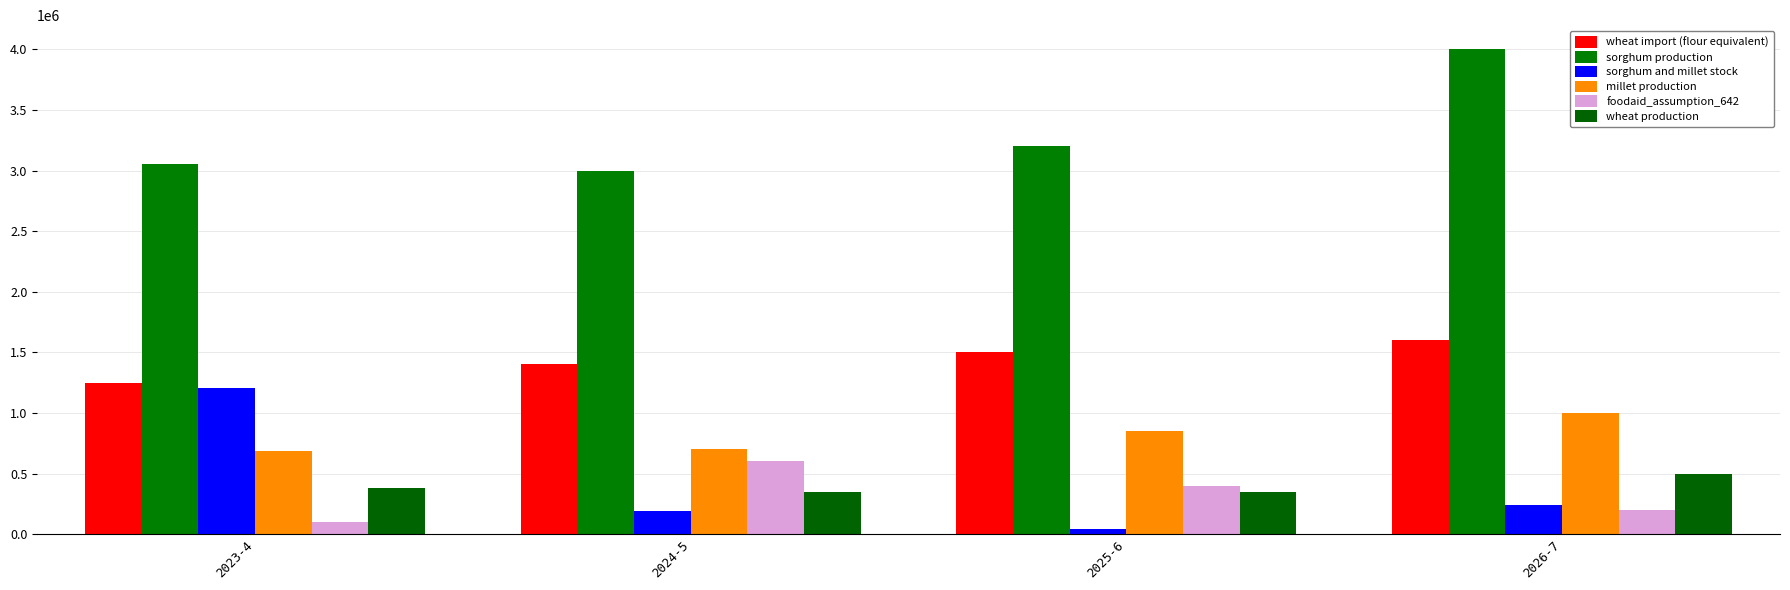

What is the approximate value of millet production at 2026-7?

1000000.0